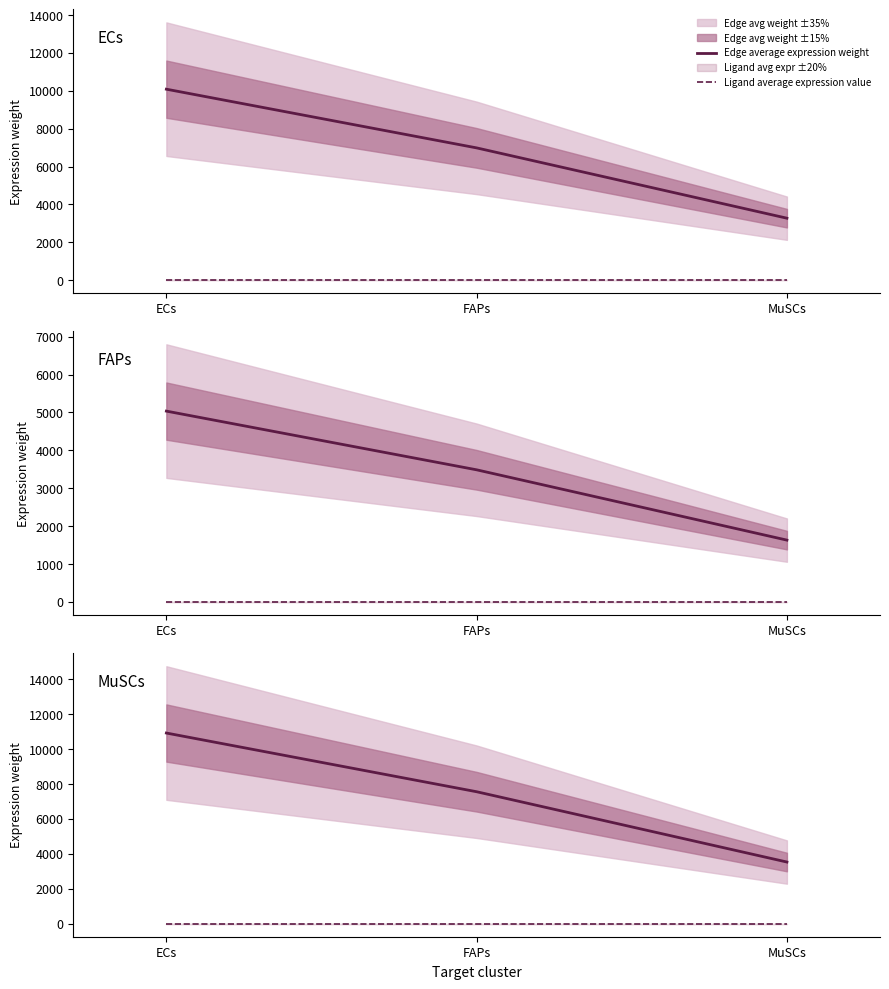

True or false: Edge average expression weight has a value of 827.7 at MuSCs.

False